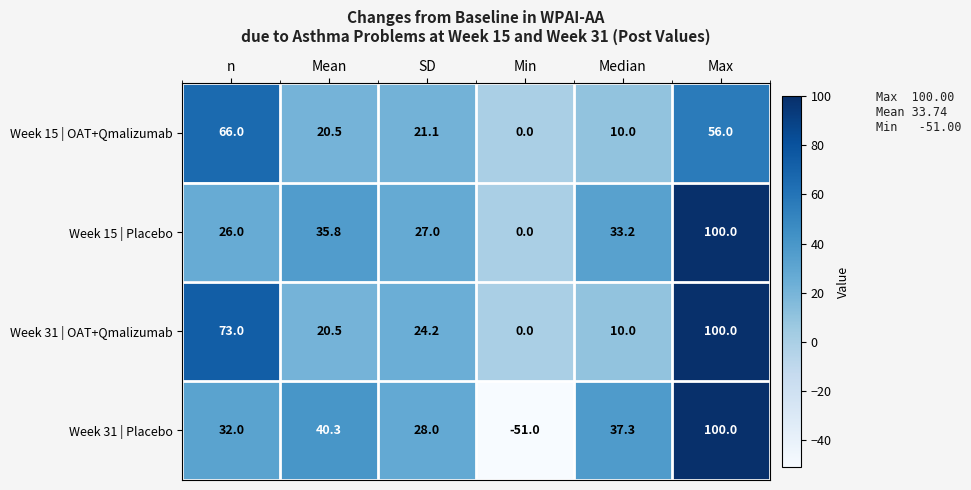

At how many categories does at least one series exceed 45?

2